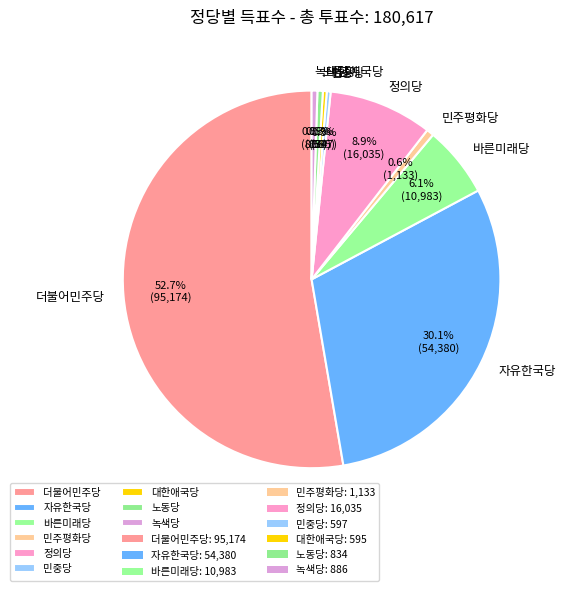

Do 노동당 and 대한애국당 together represent more than half of the pie?

No